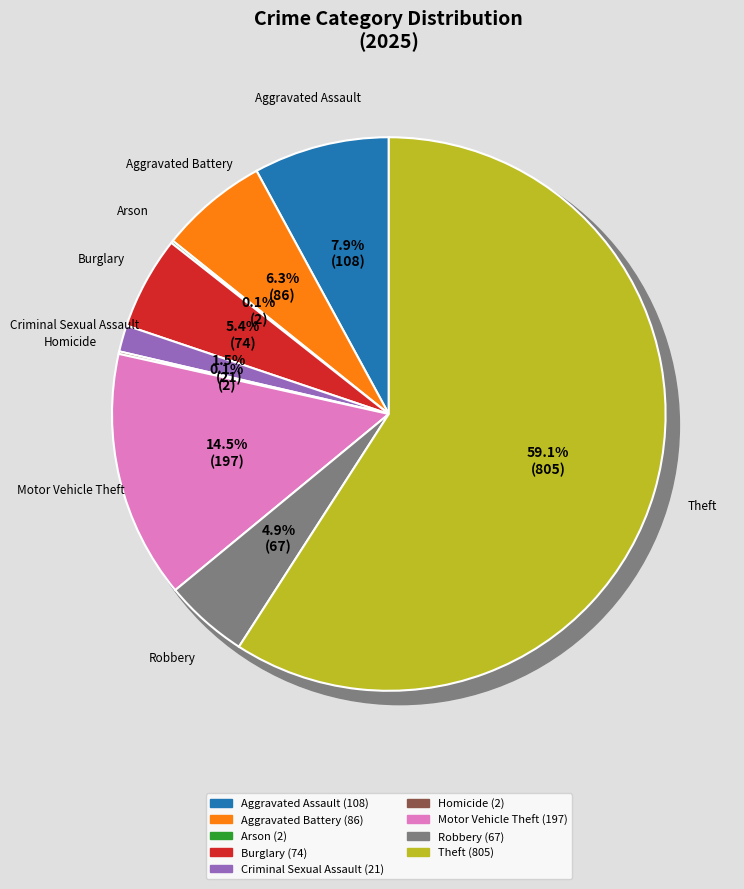

What is the ratio of the value at Aggravated Assault to the value at Arson?

54.0